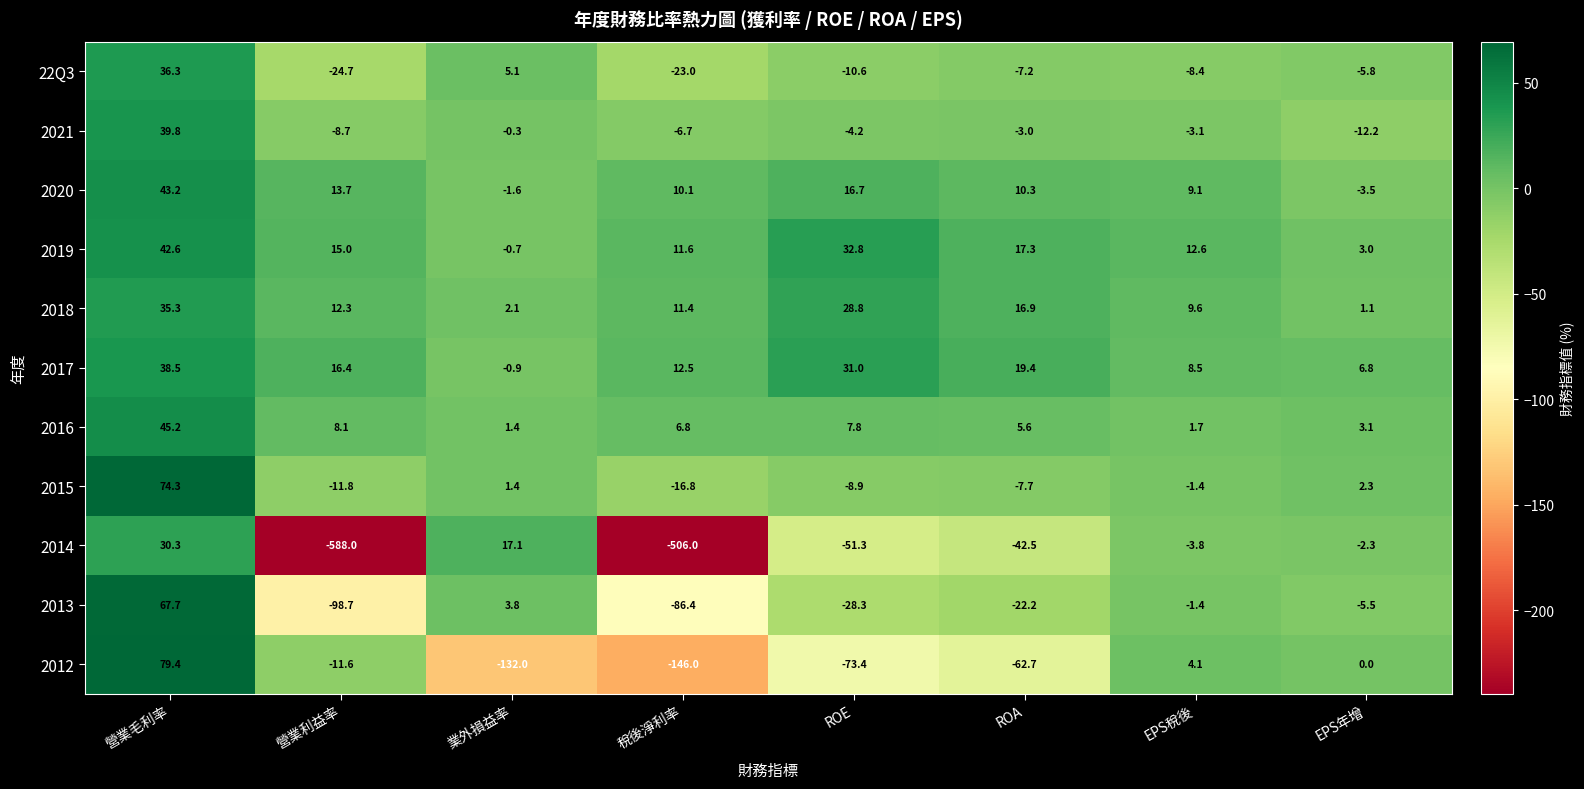

What is the approximate value of 2012 at ROA?

-62.7